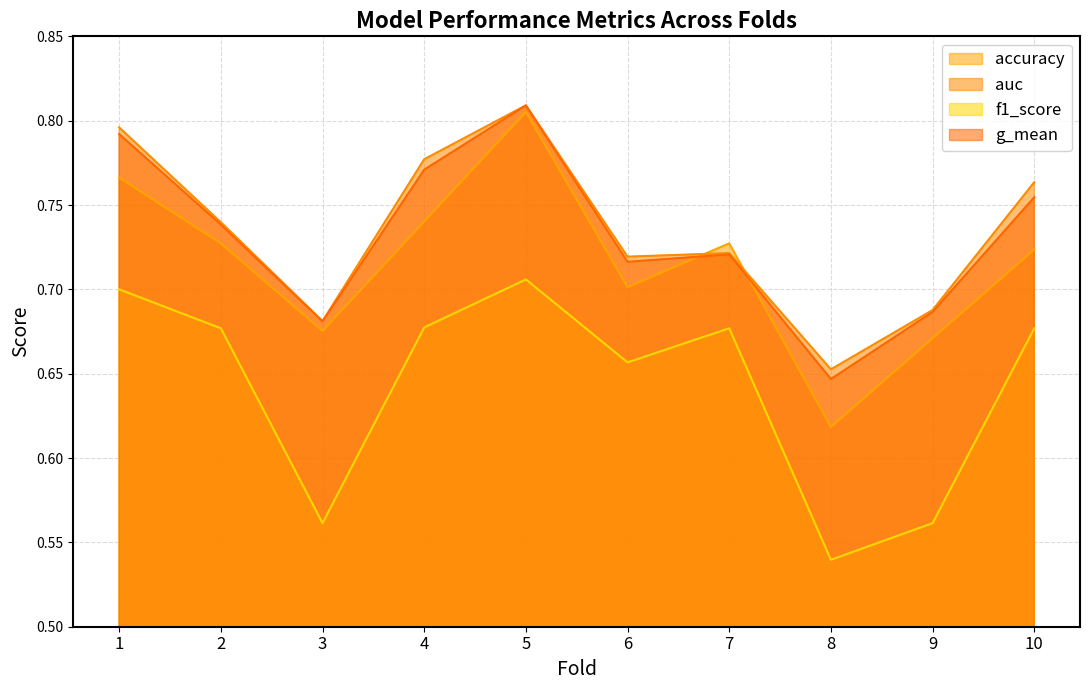

The value of g_mean at 6 is 0.7. True or false?

True